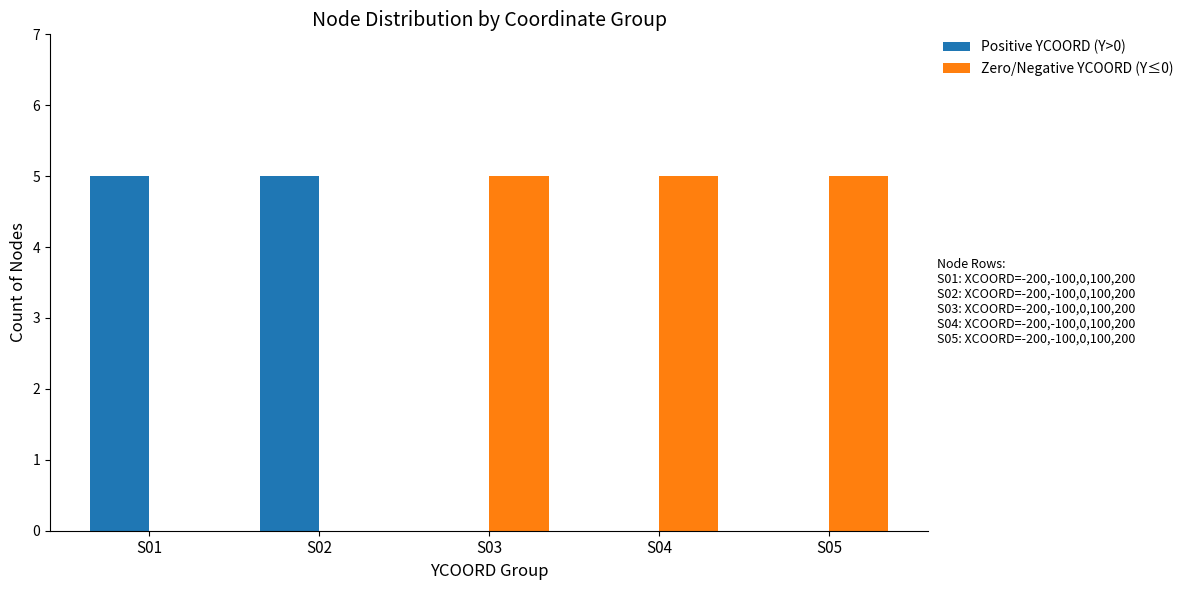

The value of Positive YCOORD (Y>0) at S02 is 5. True or false?

True